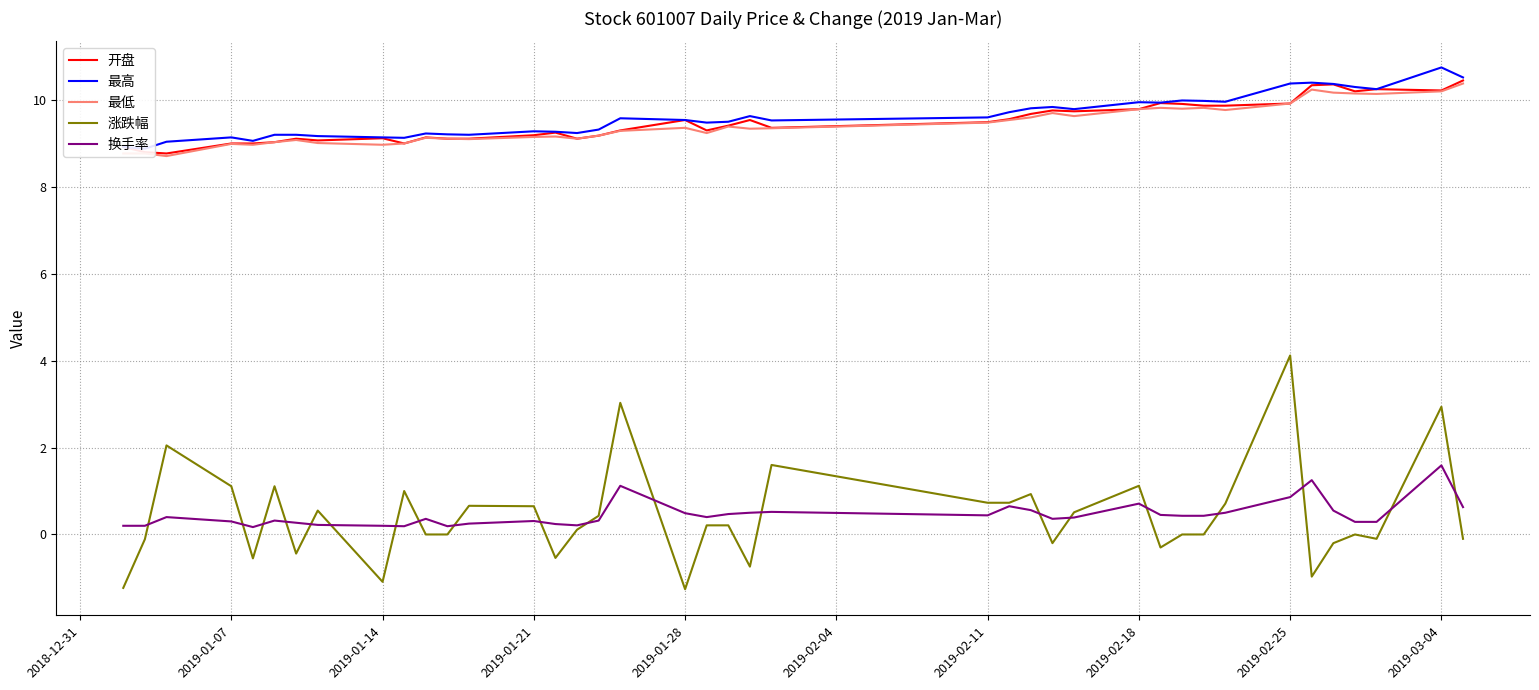

What is the sum of all 最高 values?

384.4